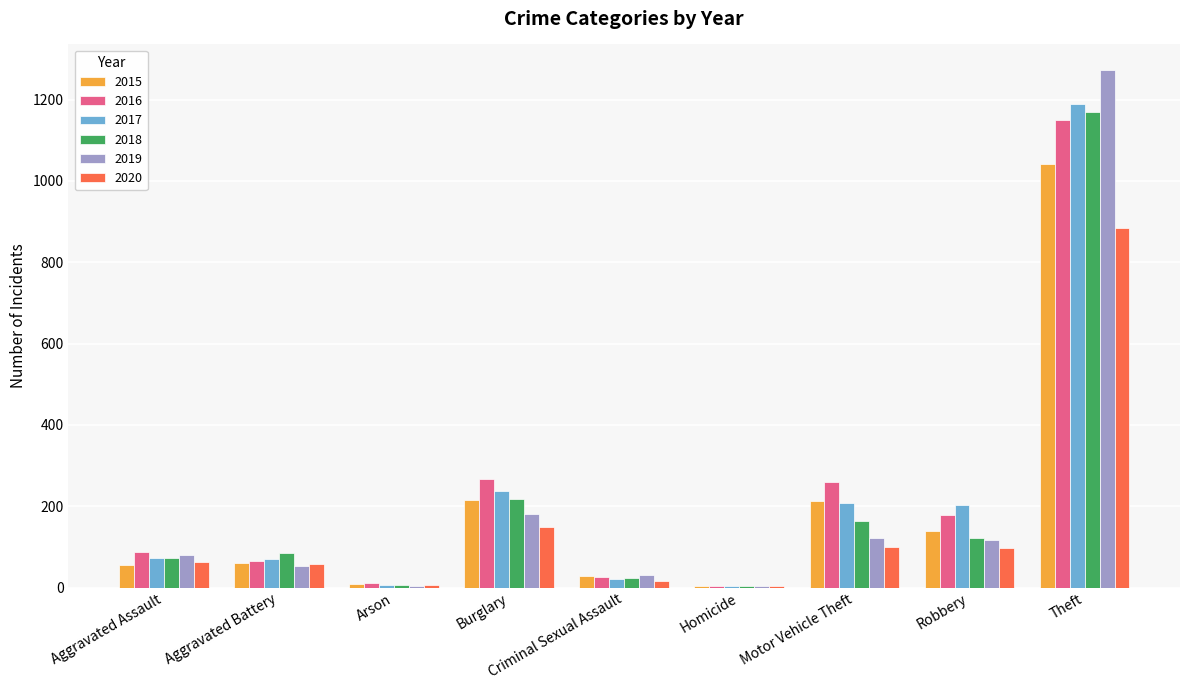

How many groups of bars are there?

9